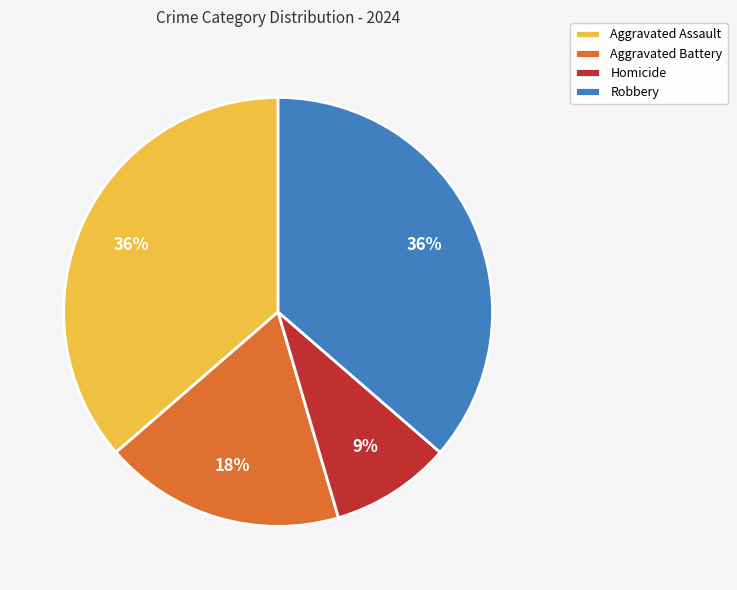

Approximately how many times larger is the value at Aggravated Battery compared to Robbery?

0.5